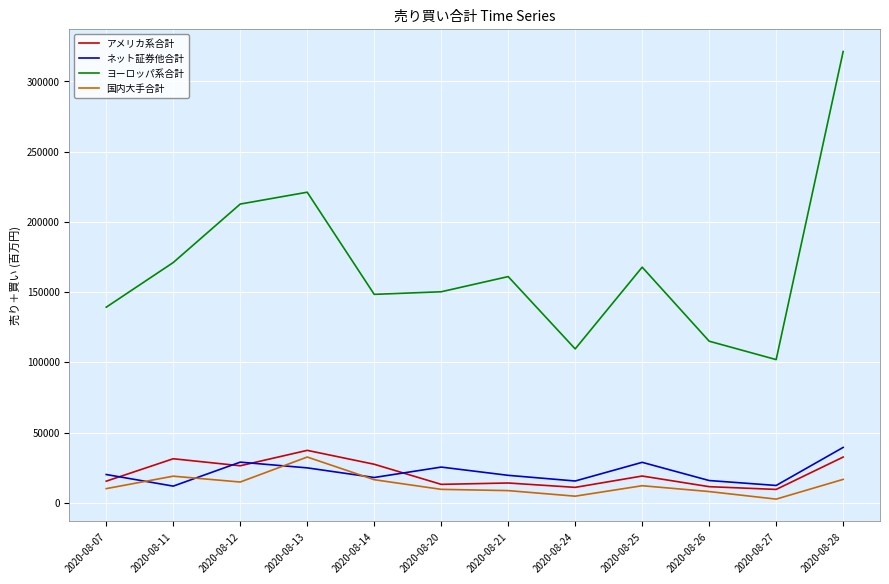

Which category has the highest value across all series?

2020-08-28